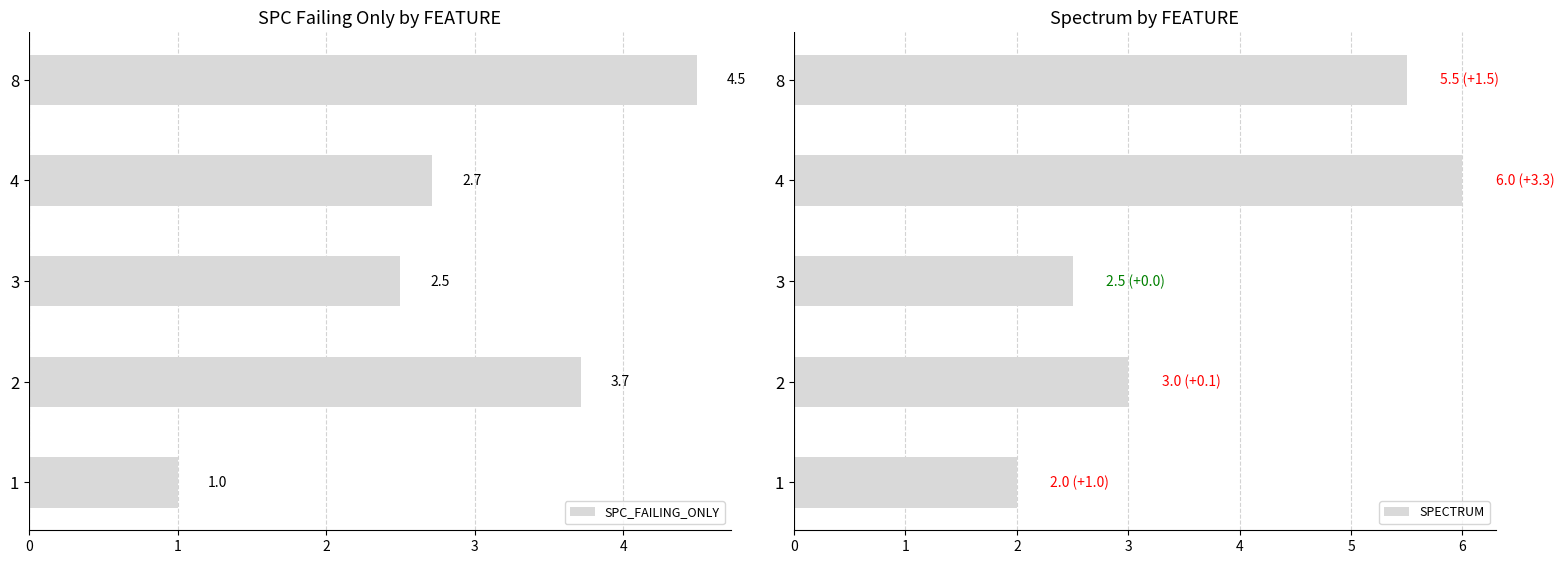

What is the difference between the SPC_FAILING_ONLY values at 3 and 8?

2.0